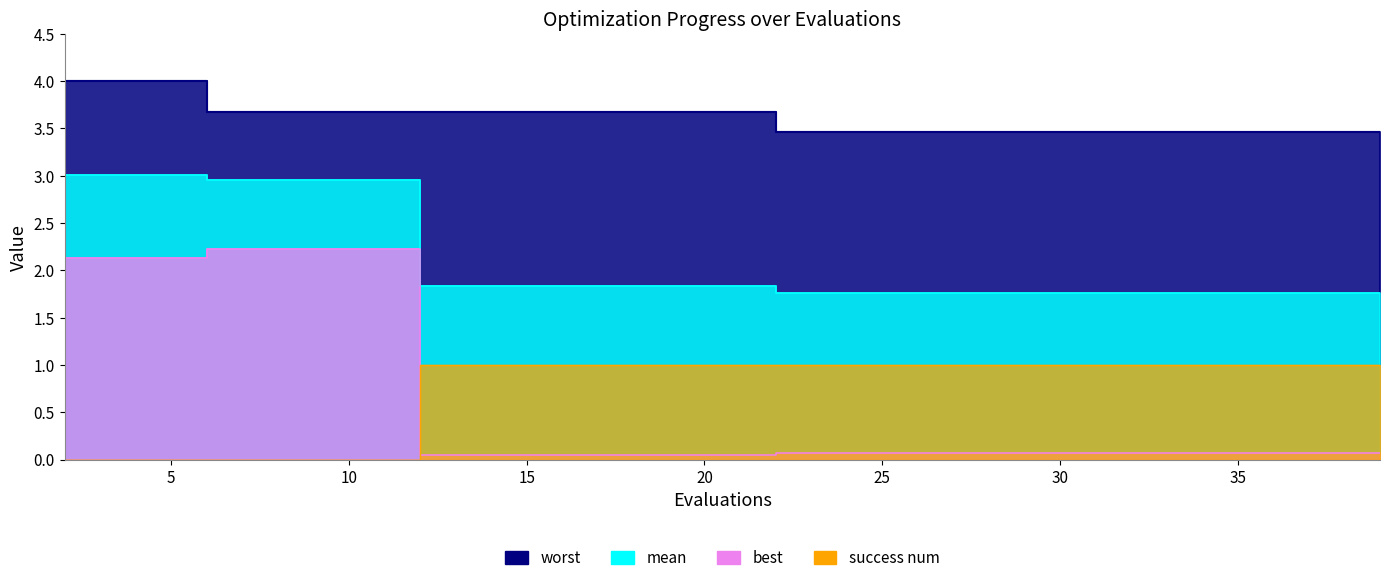

Reading left to right, list all the values displayed in this chart.

mean: 2=3.0	4=3.0	6=3.0	8=3.0	10=3.0	12=1.8	14=1.8	16=1.8	18=1.8	20=1.8	22=1.8	24=1.8	26=1.8	28=1.8	30=1.8	32=1.8	33=1.8	35=1.8	37=1.8	39=1.8
best: 2=2.1	4=2.1	6=2.2	8=2.2	10=2.2	12=0.1	14=0.1	16=0.1	18=0.1	20=0.1	22=0.1	24=0.1	26=0.1	28=0.1	30=0.1	32=0.1	33=0.1	35=0.1	37=0.1	39=0.1
worst: 2=4.0	4=4.0	6=3.7	8=3.7	10=3.7	12=3.7	14=3.7	16=3.7	18=3.7	20=3.7	22=3.5	24=3.5	26=3.5	28=3.5	30=3.5	32=3.5	33=3.5	35=3.5	37=3.5	39=3.5
success num: 2=0.0	4=0.0	6=0.0	8=0.0	10=0.0	12=1.0	14=1.0	16=1.0	18=1.0	20=1.0	22=1.0	24=1.0	26=1.0	28=1.0	30=1.0	32=1.0	33=1.0	35=1.0	37=1.0	39=1.0